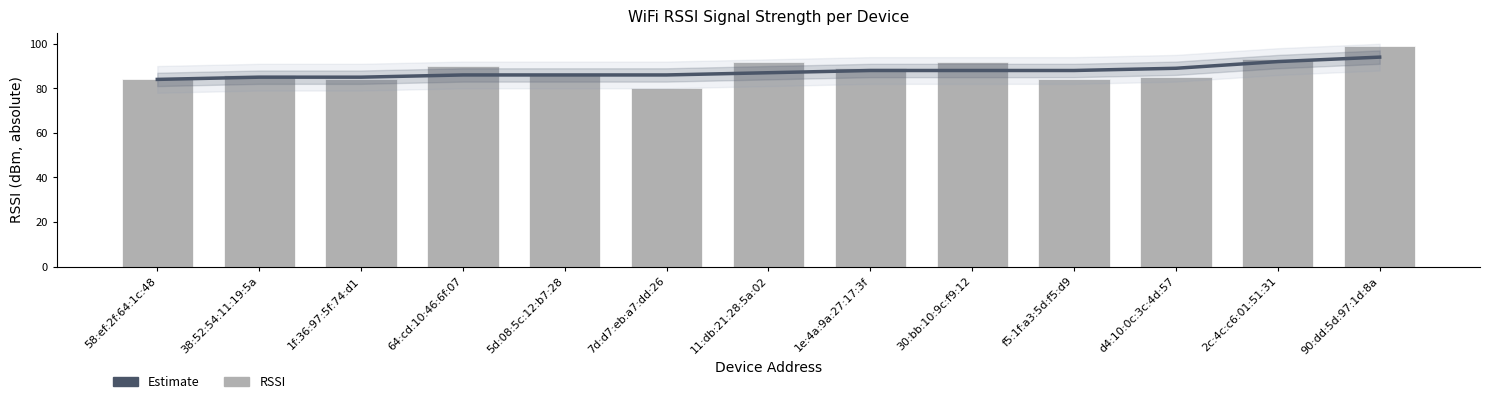

Are the bars horizontal?

No